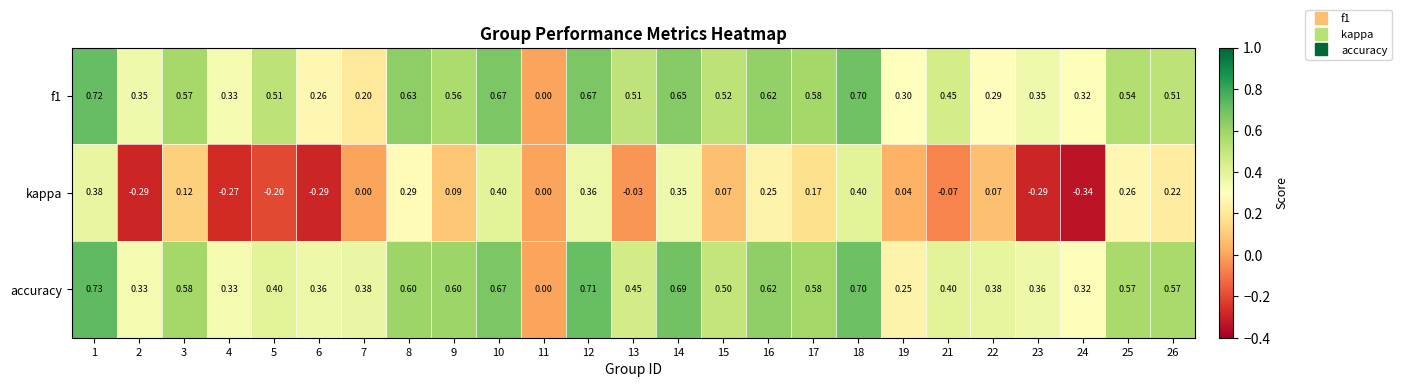

Which series has the largest range (max minus min)?

kappa